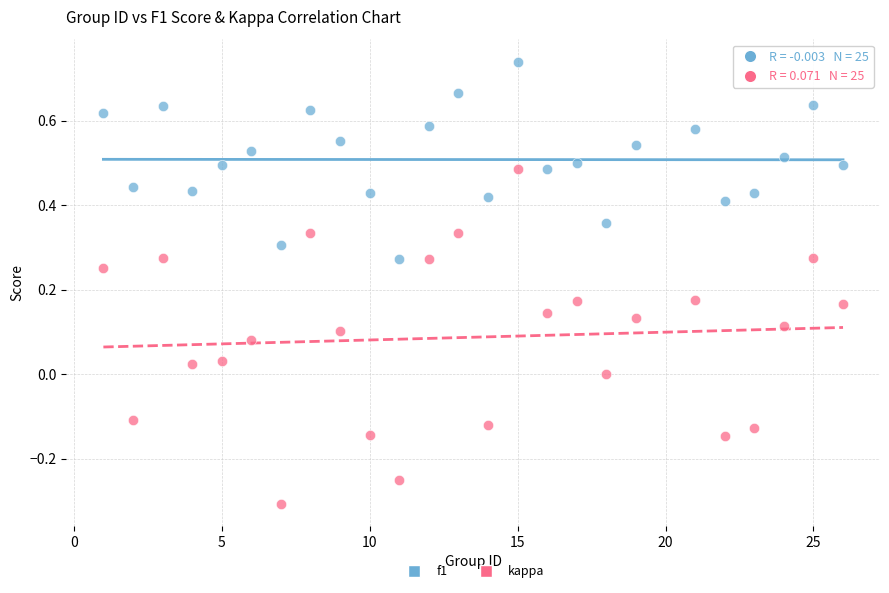

What are all the series names shown in the legend?

f1, kappa